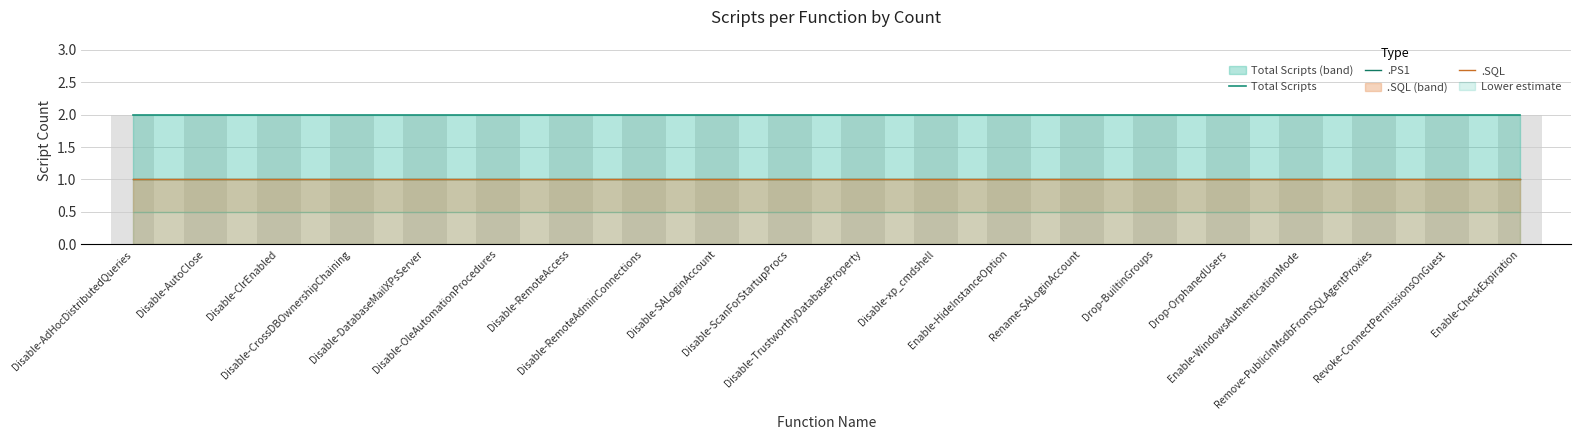

How many distinct data groups are displayed?

3